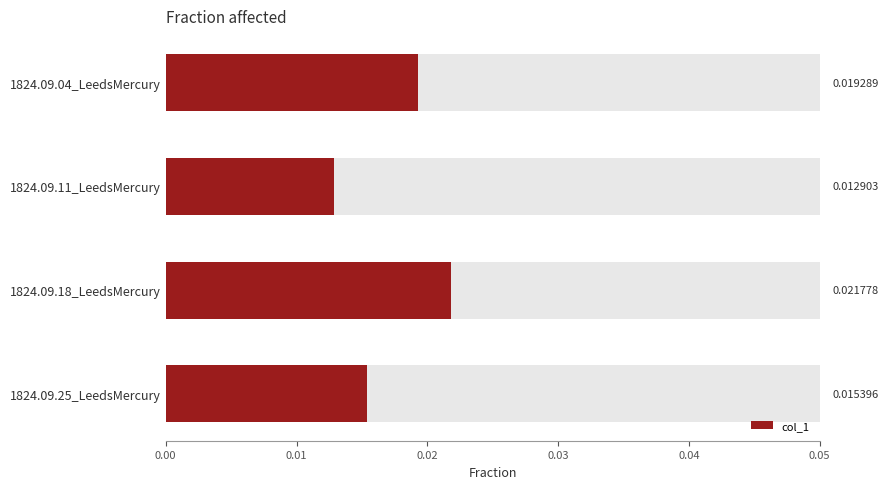

Which has a higher value, 1824.09.25_LeedsMercury or 1824.09.04_LeedsMercury?

1824.09.04_LeedsMercury